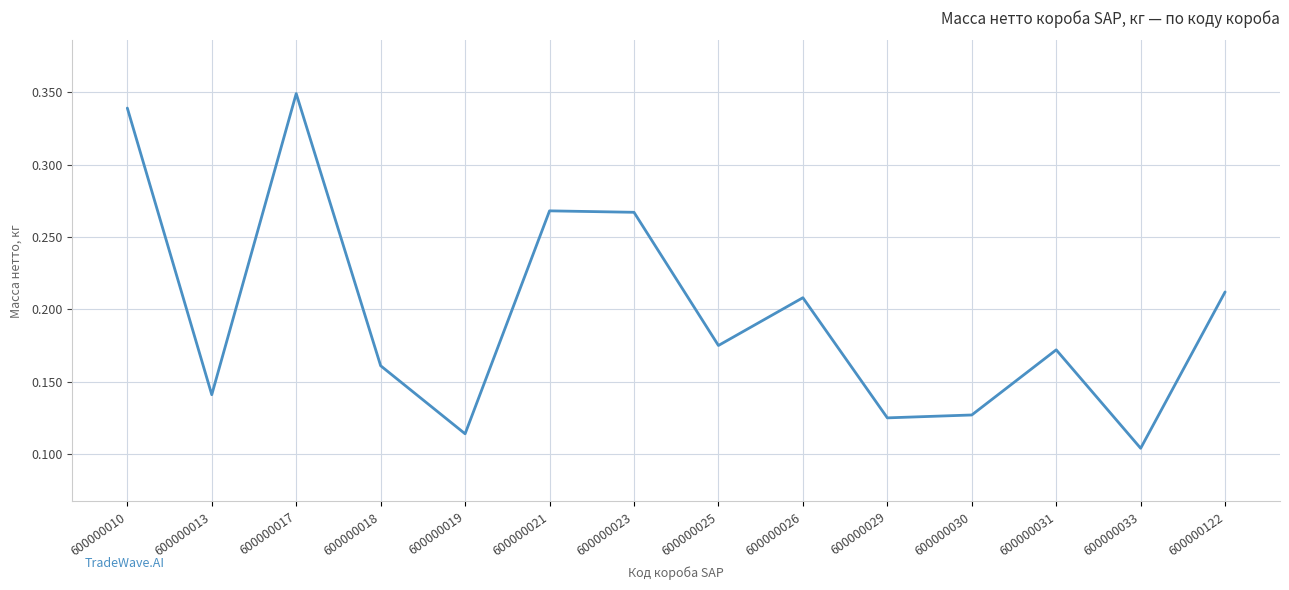

Is it true that the value at 600000033 is 0.0?

False